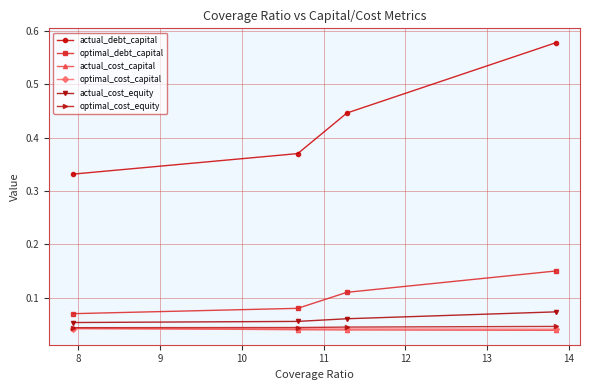

Which series has the largest range (max minus min)?

actual_debt_capital